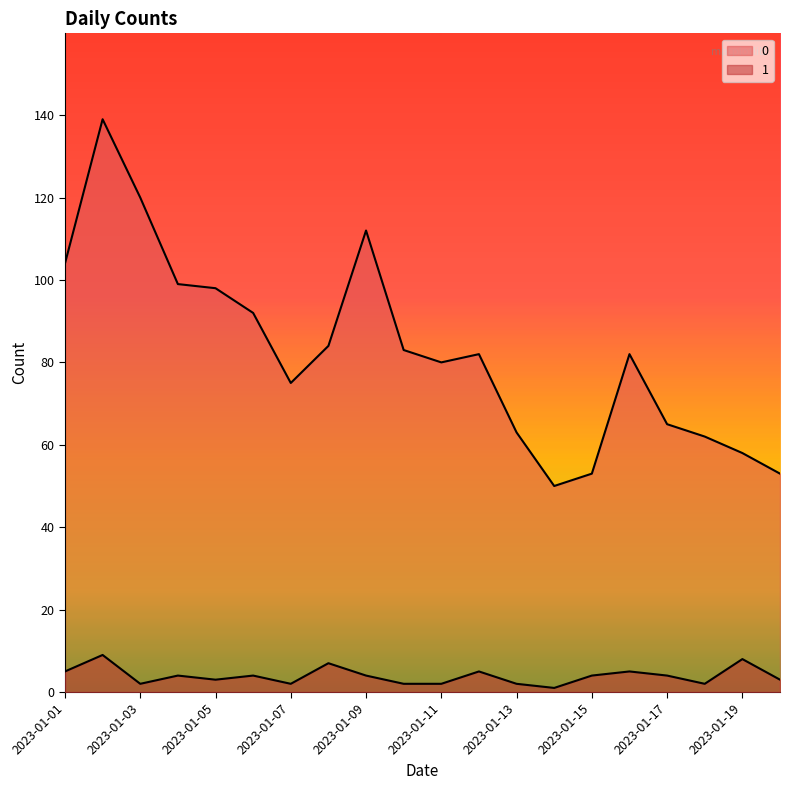

What is the value of the 1 point at the 19th from the left?

8